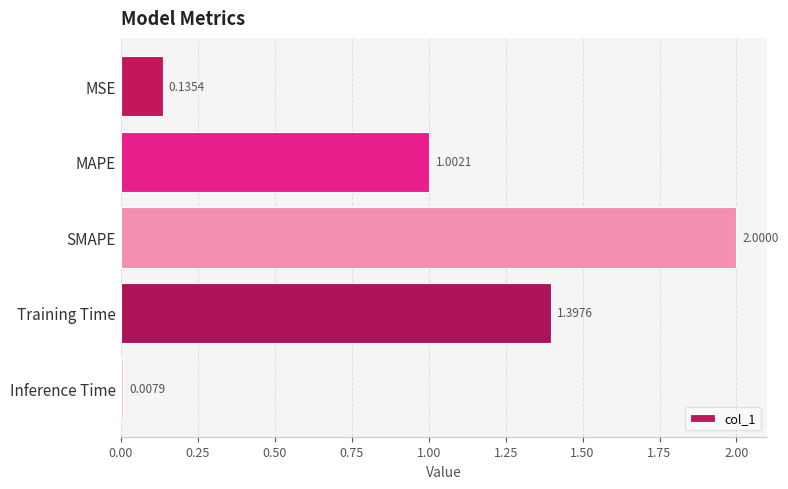

Are the bars grouped side by side (vs. stacked)?

No